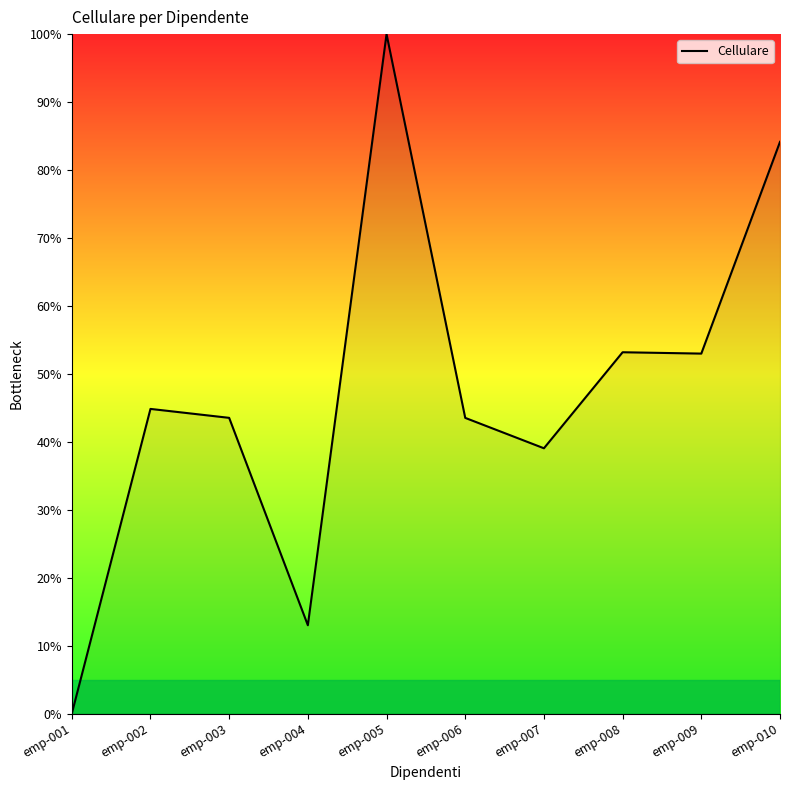

What is the approximate value at emp-006?

43.5